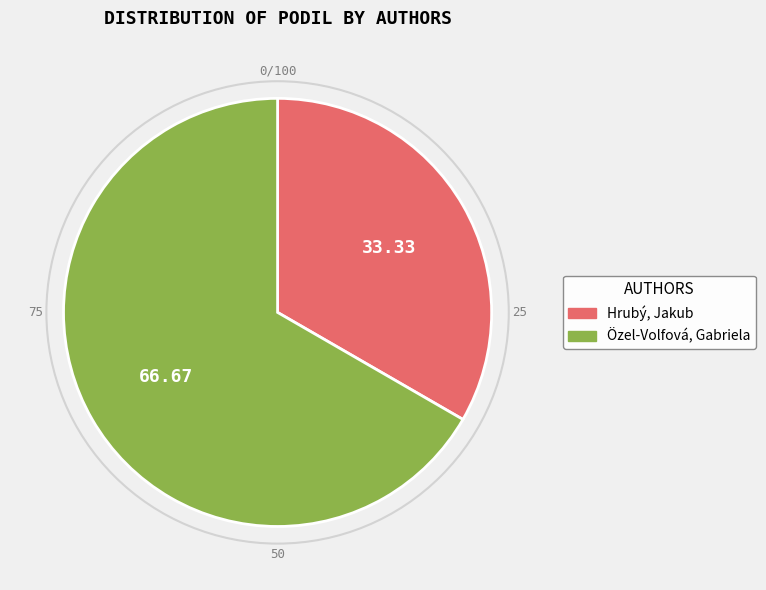

What is the ratio of the value at Hrubý, Jakub to the value at Özel-Volfová, Gabriela?

0.5